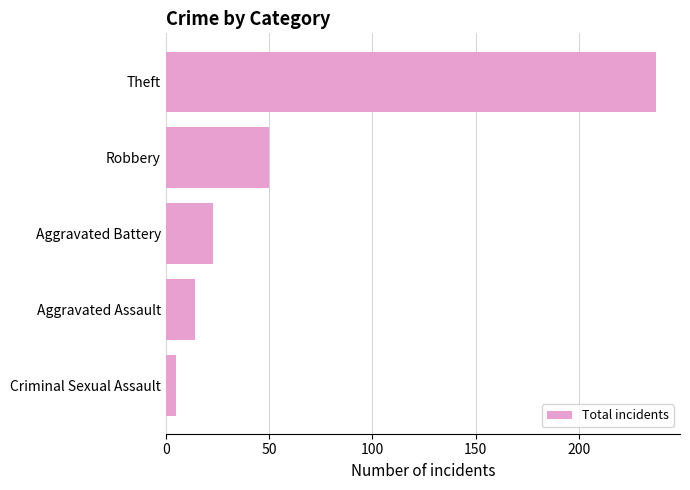

The chart shows a value of 367 at Theft. True or false?

False